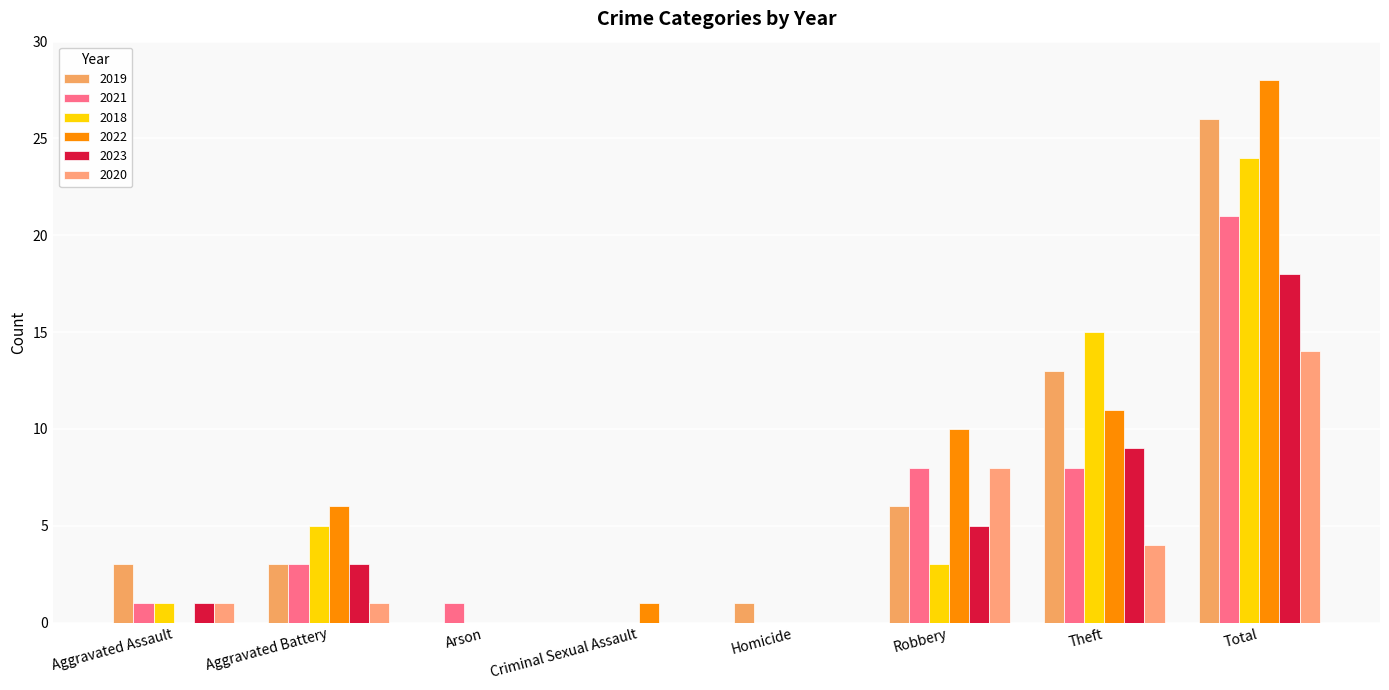

Are the bars horizontal?

No